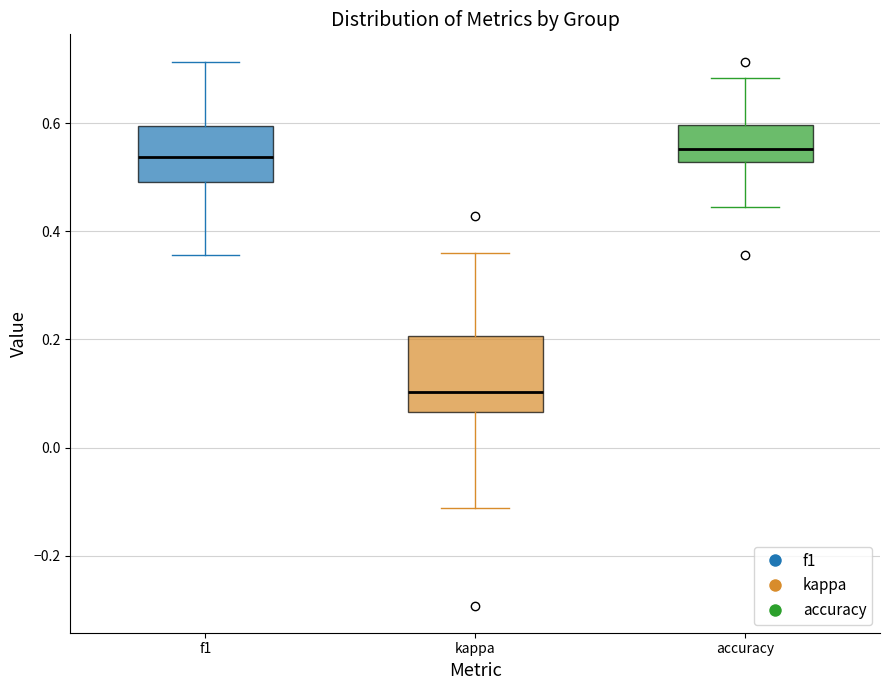

Comparing the boxes themselves (not the whiskers), which one is the tallest?

kappa